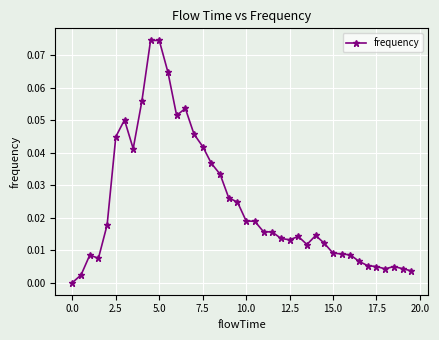

True or false: there are more than 2 points higher than both neighbors.

True